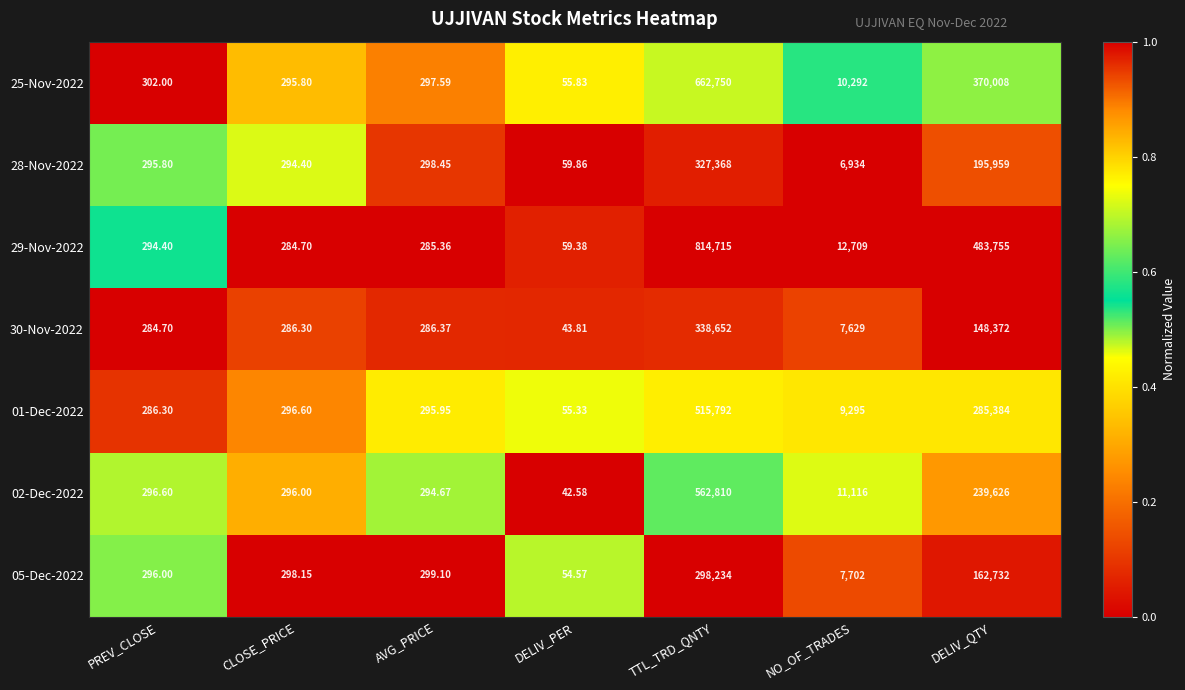

Is the value of 05-Dec-2022 at PREV_CLOSE greater than the value of 01-Dec-2022 at DELIV_PER?

Yes